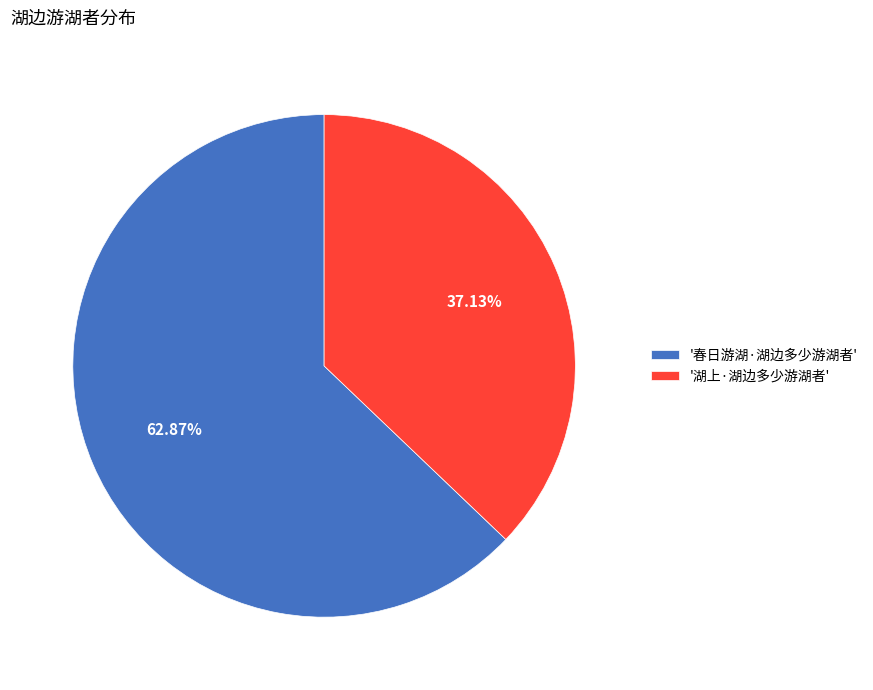

Count the number of slices in the pie.

2